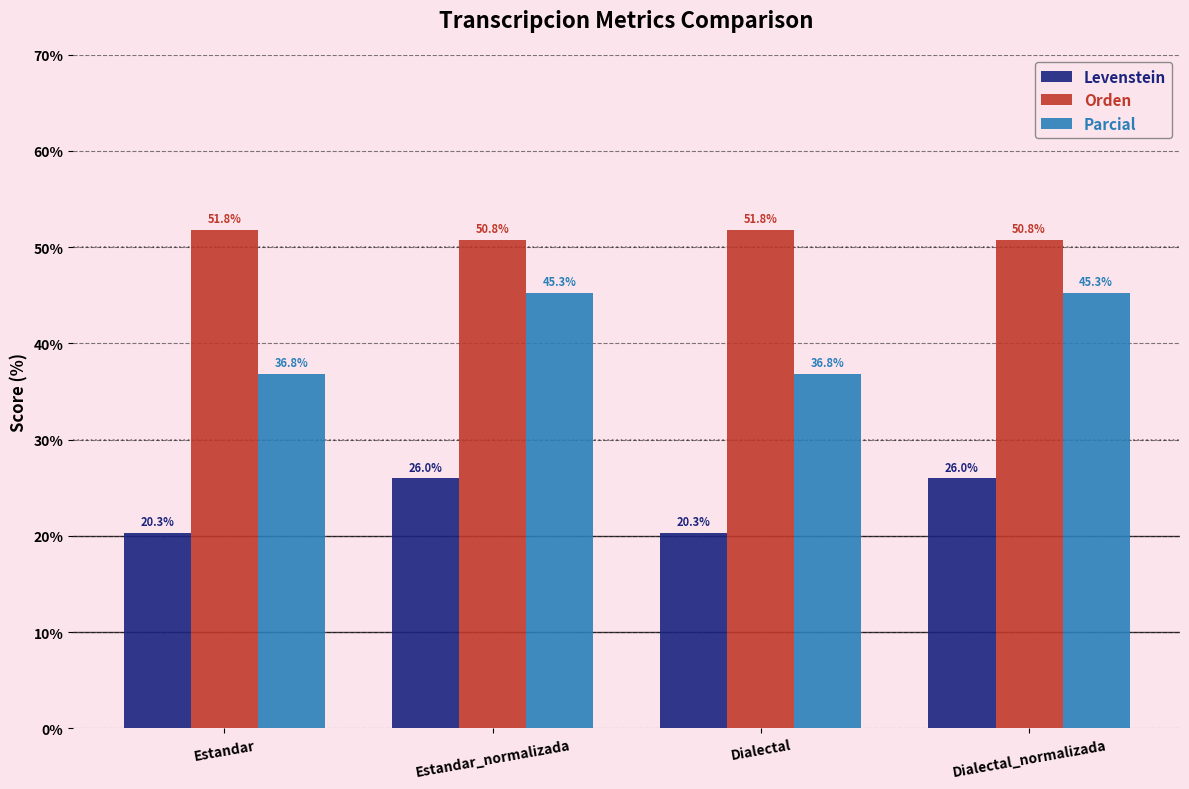

The Parcial series shows 45.3 at Estandar_normalizada. True or false?

True